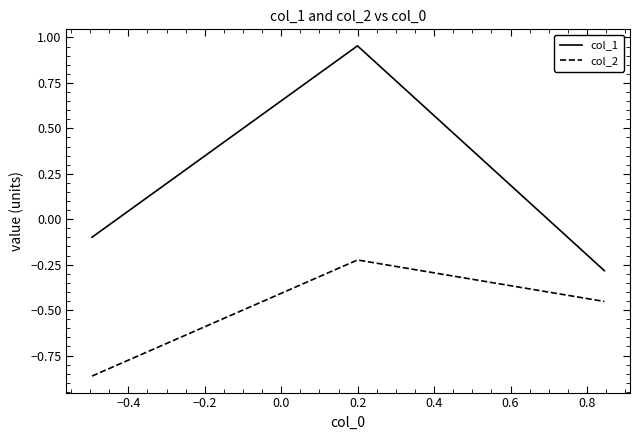

Which series has the largest total across all categories?

col_1